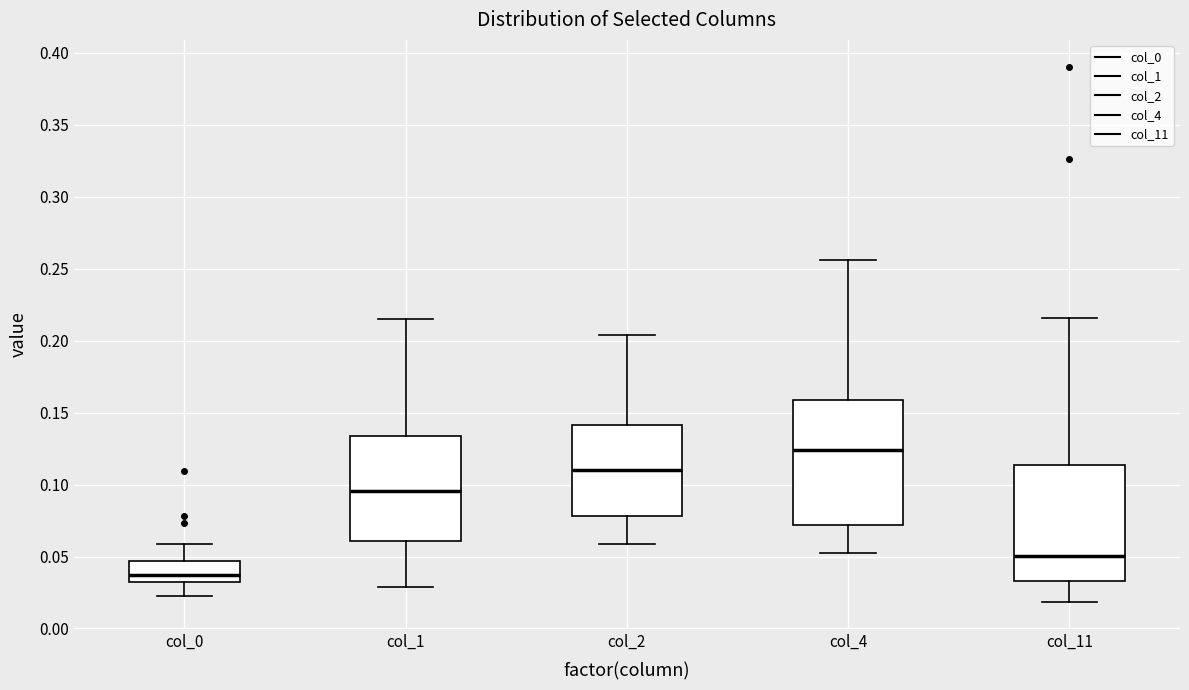

Reading left to right, read every box against the y-axis: the position of its median line, the range the box covers, and the ends of its whiskers. The values are not printed on the chart, so give them approximately, as read against the axis.

col_0: median 0.035 (just above the box's lower edge), box 0.035 to 0.045, whiskers 0.020 to 0.060
col_1: median 0.095, box 0.060 to 0.135, whiskers 0.030 to 0.215
col_2: median 0.110, box 0.080 to 0.140, whiskers 0.060 to 0.205
col_4: median 0.125, box 0.070 to 0.160, whiskers 0.050 to 0.255
col_11: median 0.050, box 0.035 to 0.115, whiskers 0.020 to 0.215